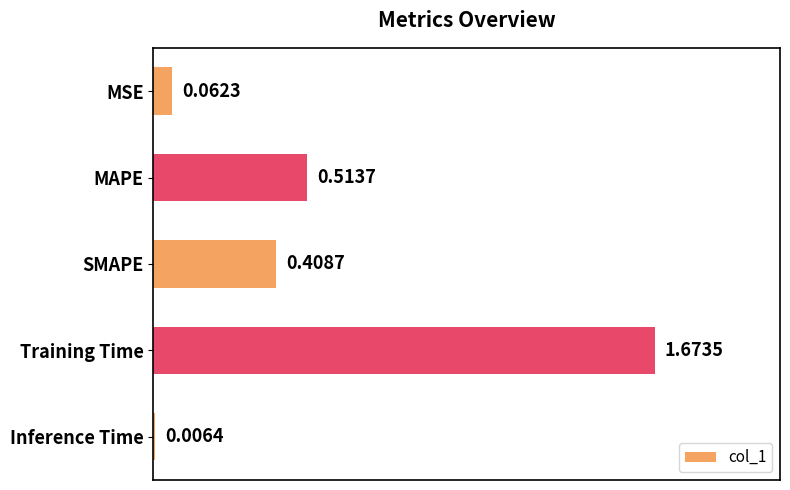

What is the label of the 2nd bar from the top?

MAPE